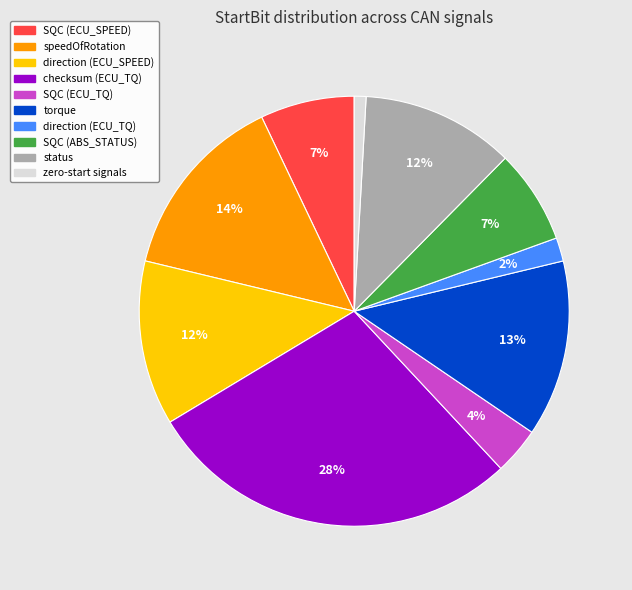

To the nearest percent, what is the difference between the largest and smallest slice percentages?

27%